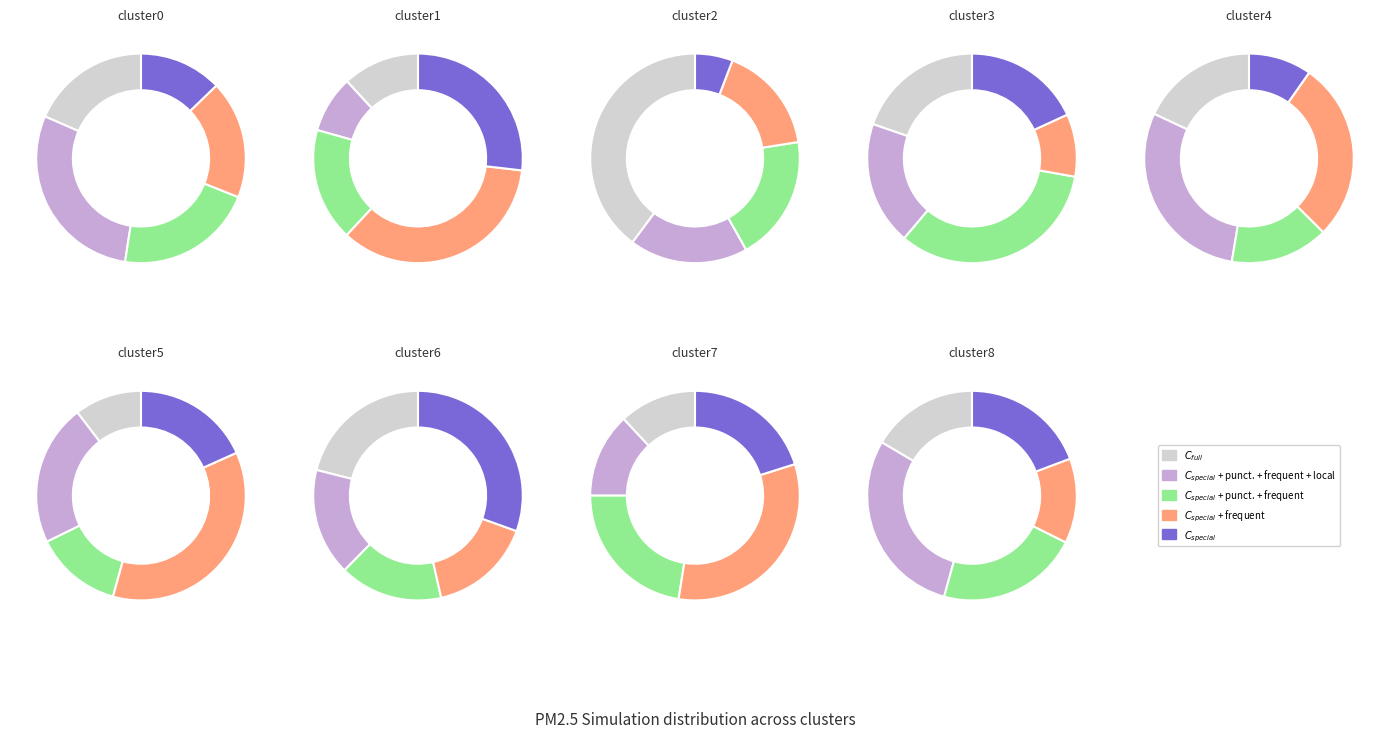

Do cluster4 and cluster2 together represent more than half of the pie?

No